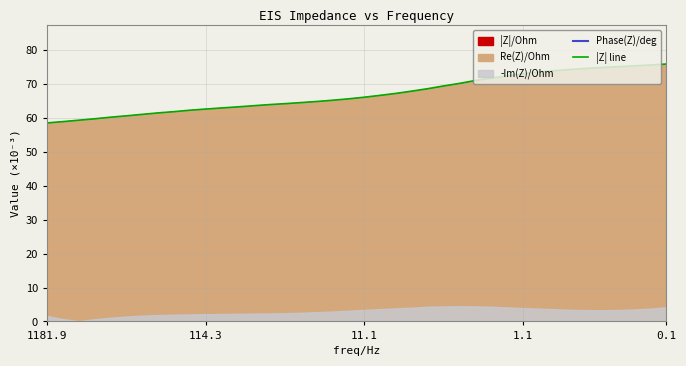

How many lines are shown in the chart?

2